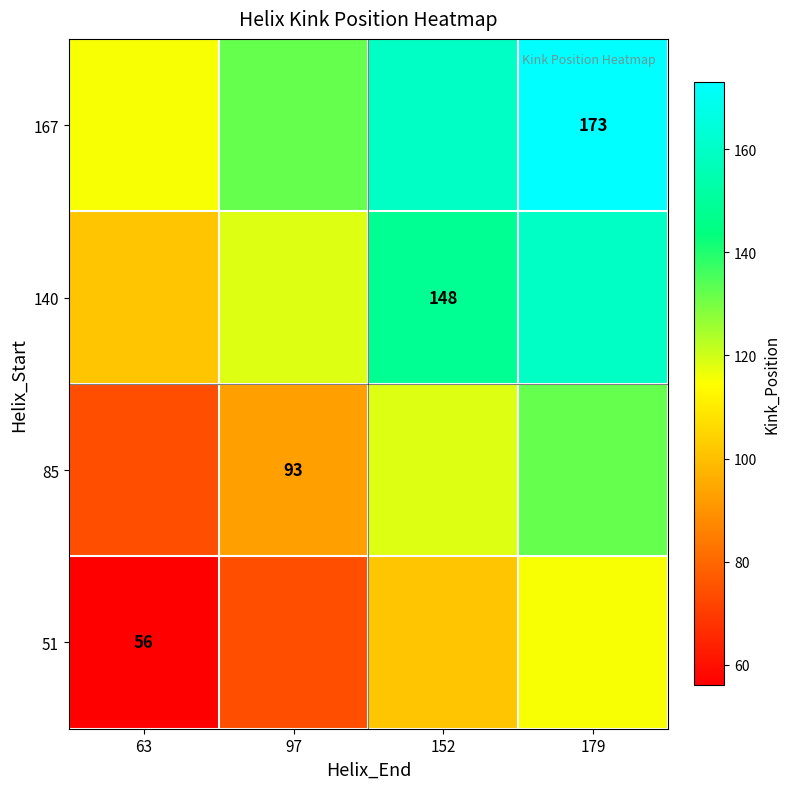

At which category does the chart reach its minimum across all series?

63